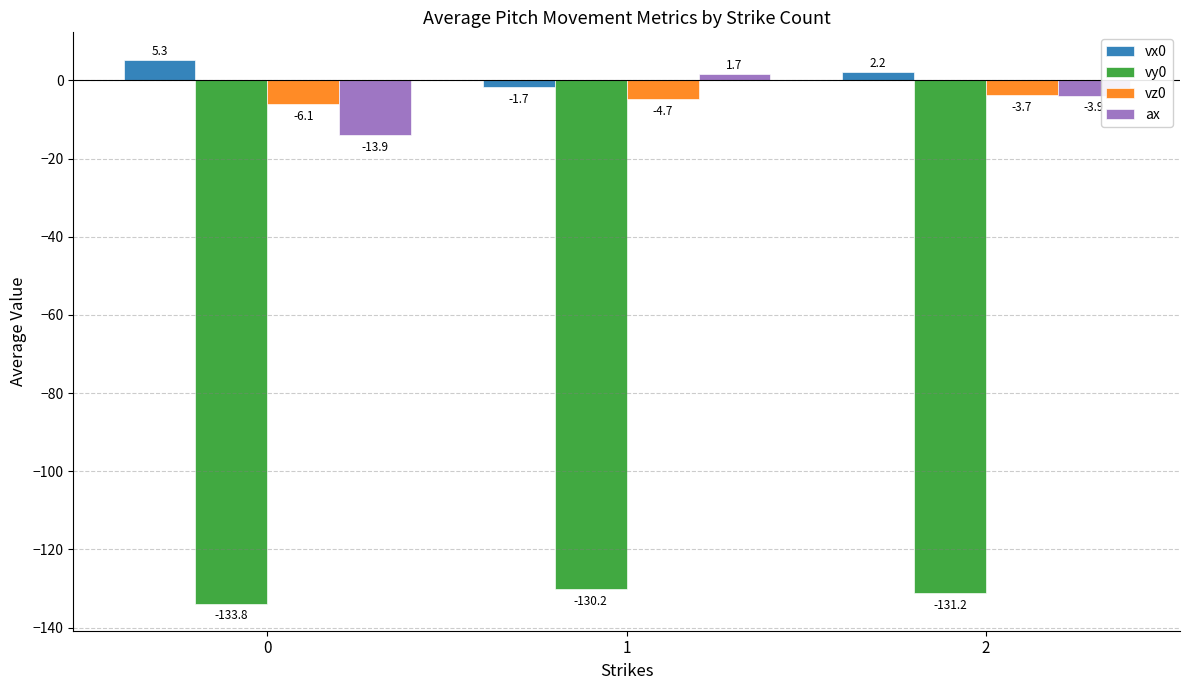

How many series are shown in this chart?

4